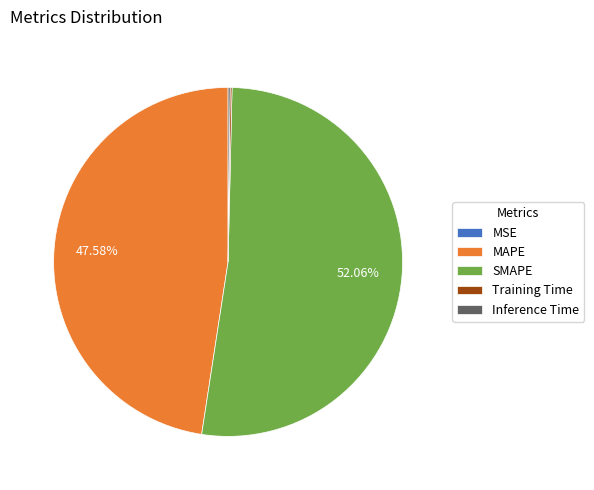

Is there a majority slice in this chart?

Yes